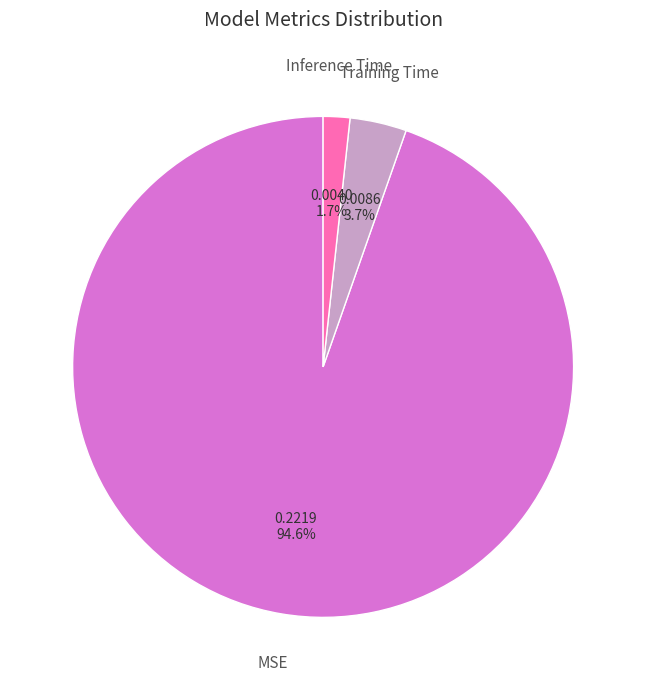

Is there a majority slice in this chart?

Yes